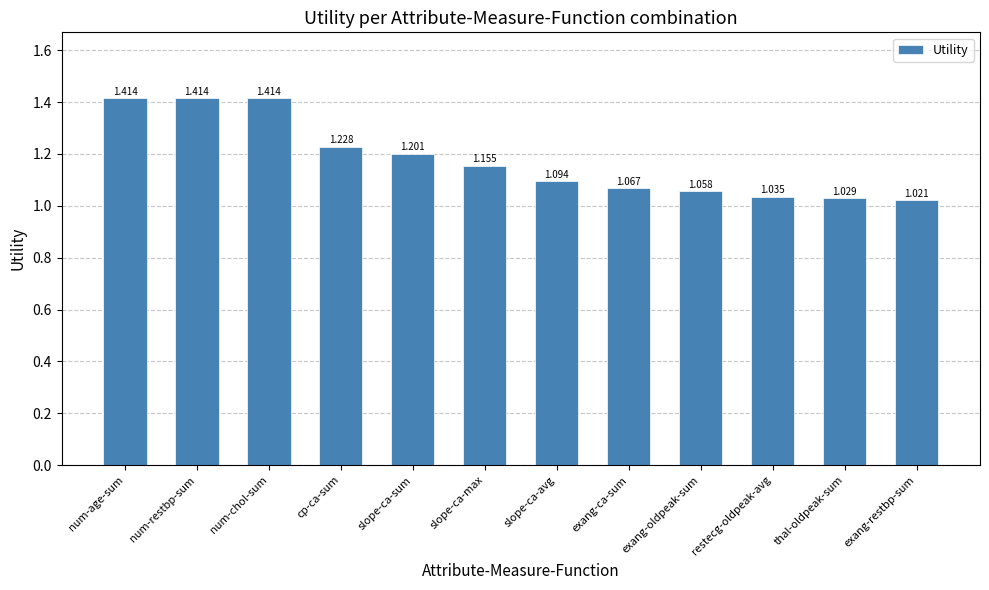

What is the label of the 8th bar from the left?

exang-ca-sum